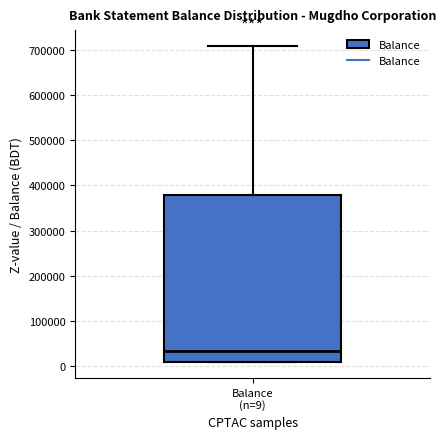

Where is the upper edge of the box for Balance (n=9) on the y-axis? The values are not printed on the chart, so give them approximately, as read against the axis.

380000